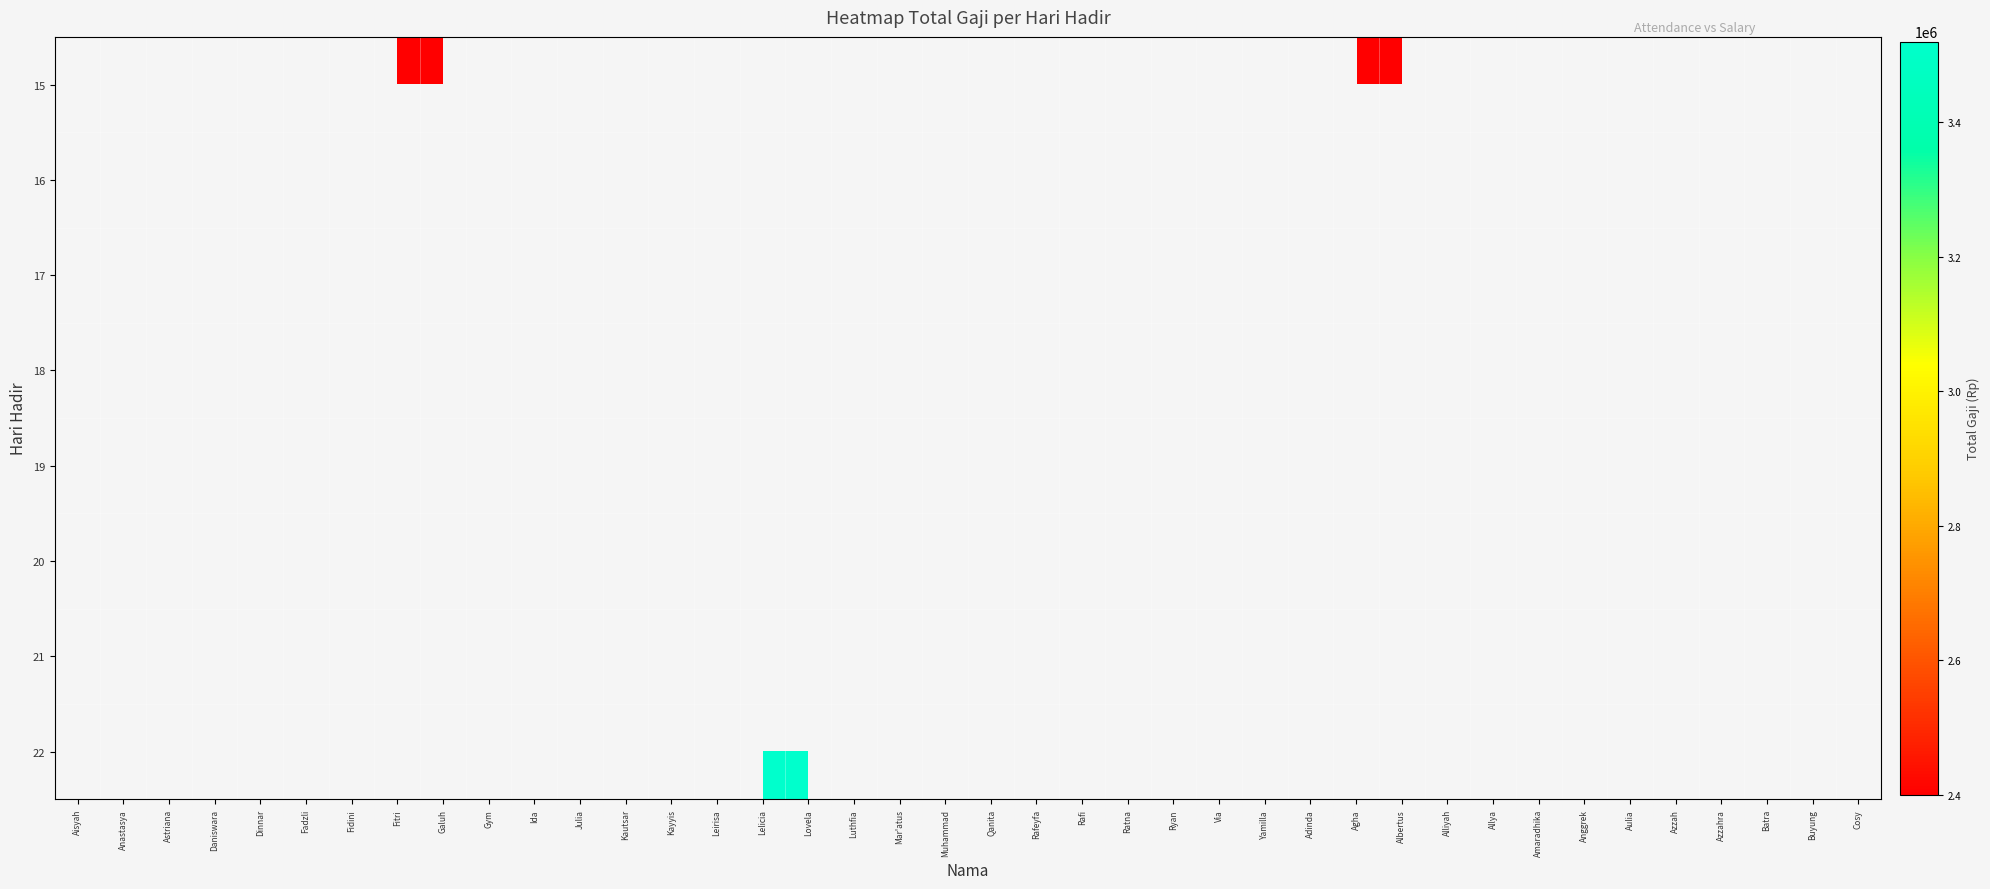

Which has a higher value, Daniswara or Fidini?

Fidini